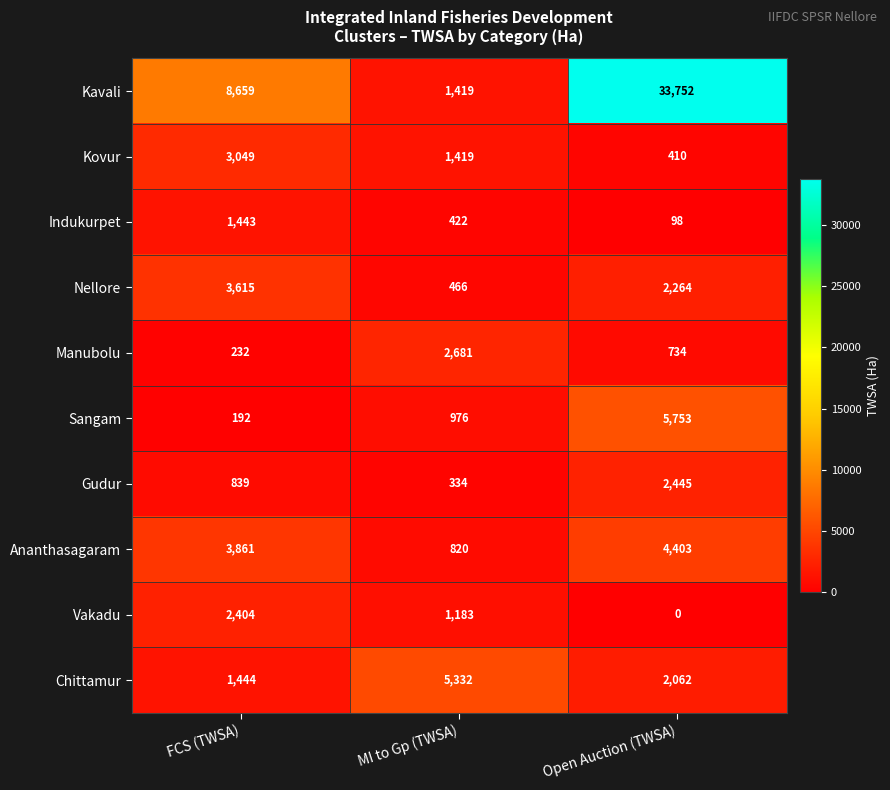

What is the difference between the Gudur values at FCS (TWSA) and Open Auction (TWSA)?

1606